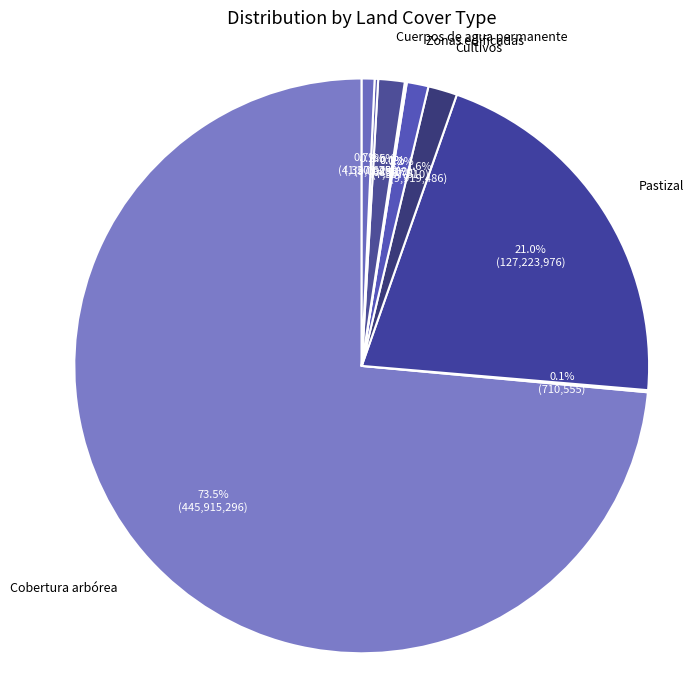

Rank the categories by value from lowest to highest.

Nieve y zonas heladas, Suelo desnudo, Matorral, Humedal herbáceo, Manglar, Zonas edificadas, Cuerpos de agua permanente, Cultivos, Pastizal, Cobertura arbórea